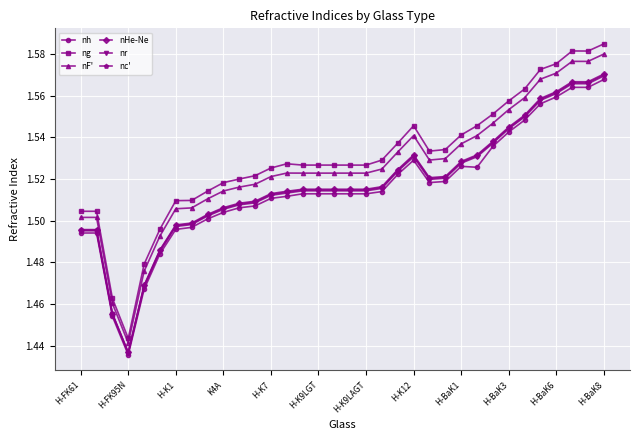

True or false: ng and nHe-Ne intersect in this chart.

False